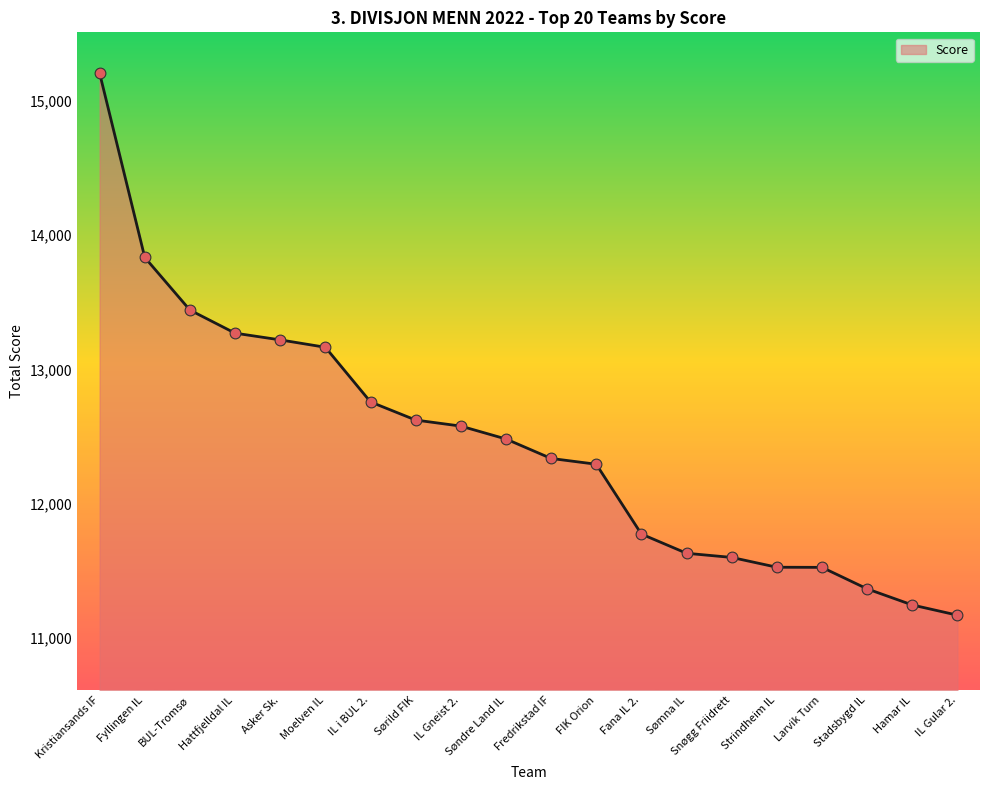

What is the change in value from BUL-Tromsø to Moelven IL?

-277